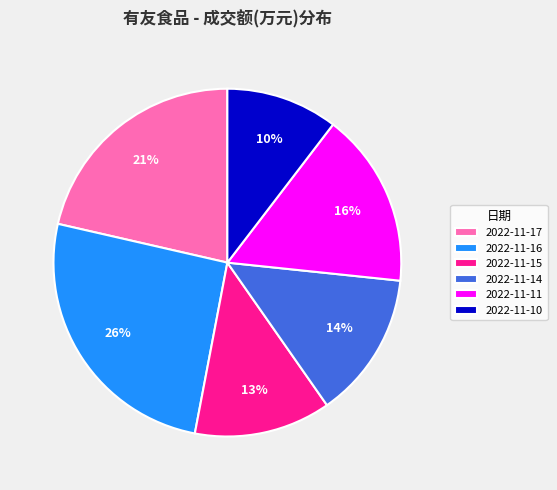

Does any single category account for the majority?

No